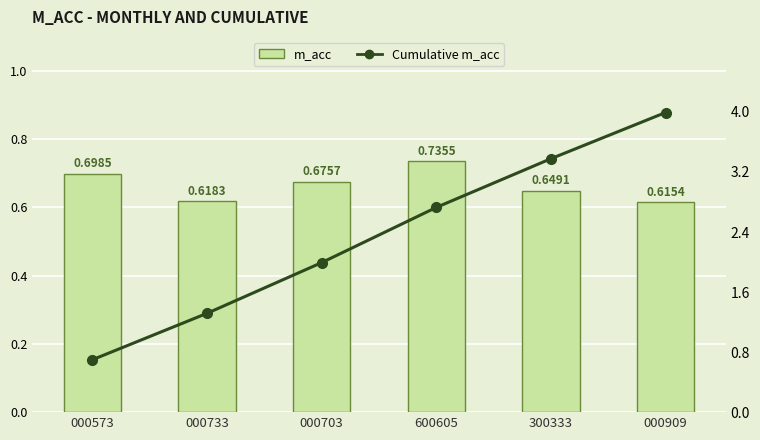

Where is m_acc nearest to the value 0?

000909